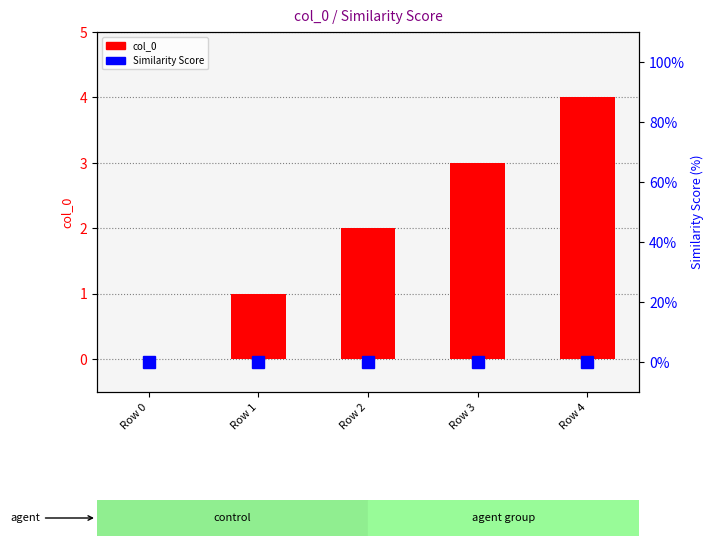

The value of col_0 at Row 3 is 2. True or false?

False